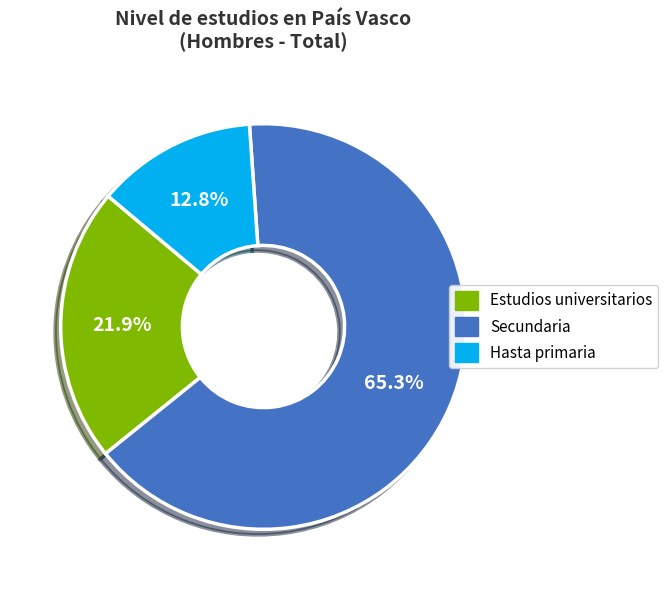

To the nearest percent, what is the difference between the Secundaria and Estudios universitarios slice percentages?

43%